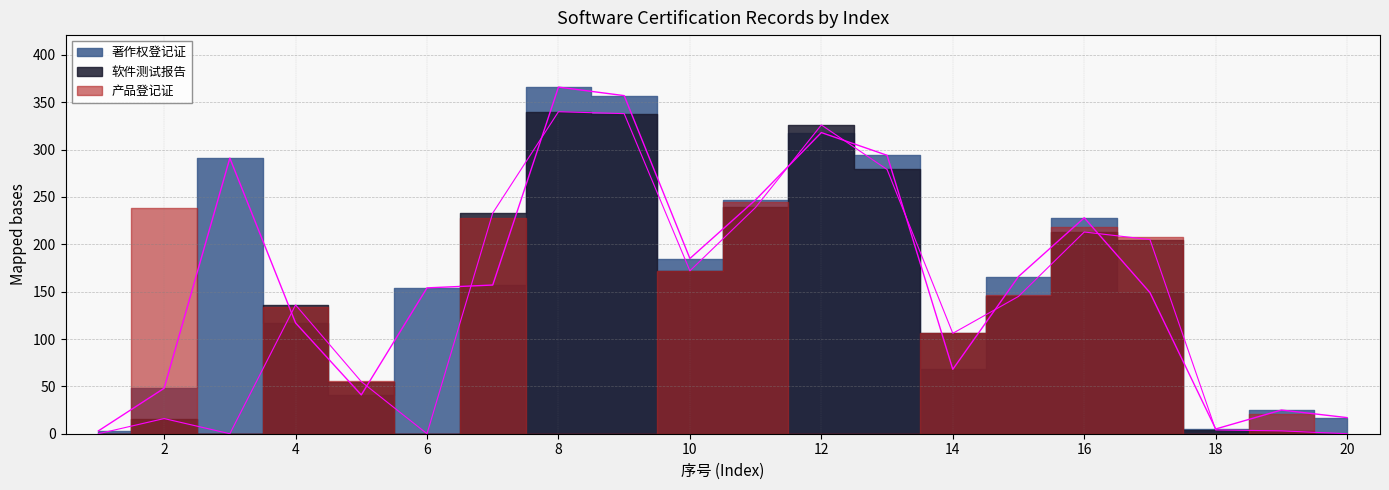

What is the difference between the 著作权登记证 values at 18 and 15?

161